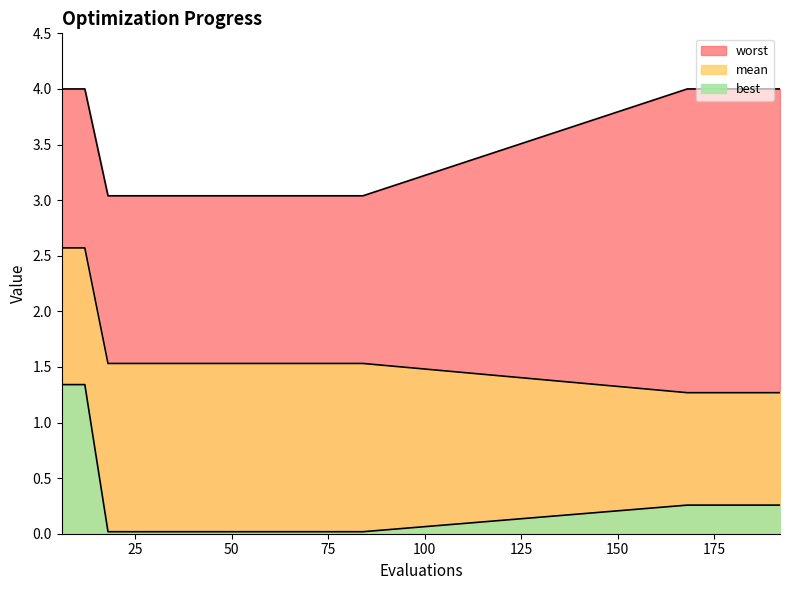

Count the mean values in the range 1 to 2.

17